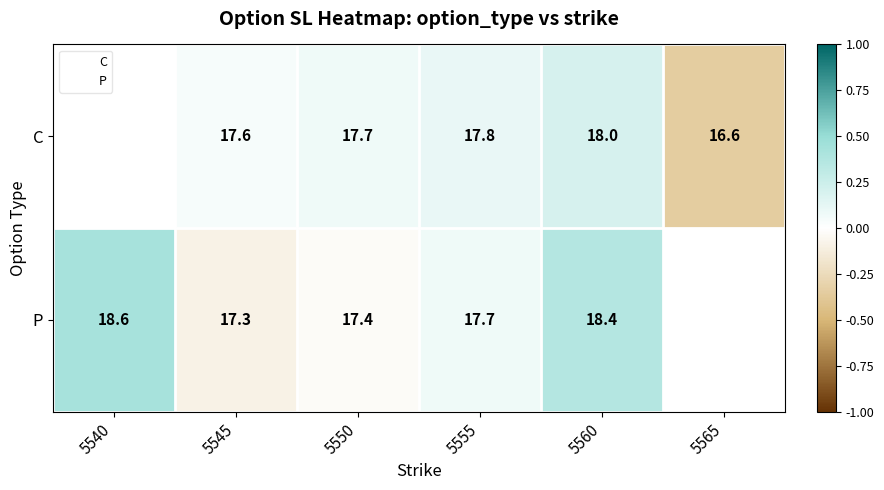

Rank the series at 5550 from lowest to highest value.

P, C